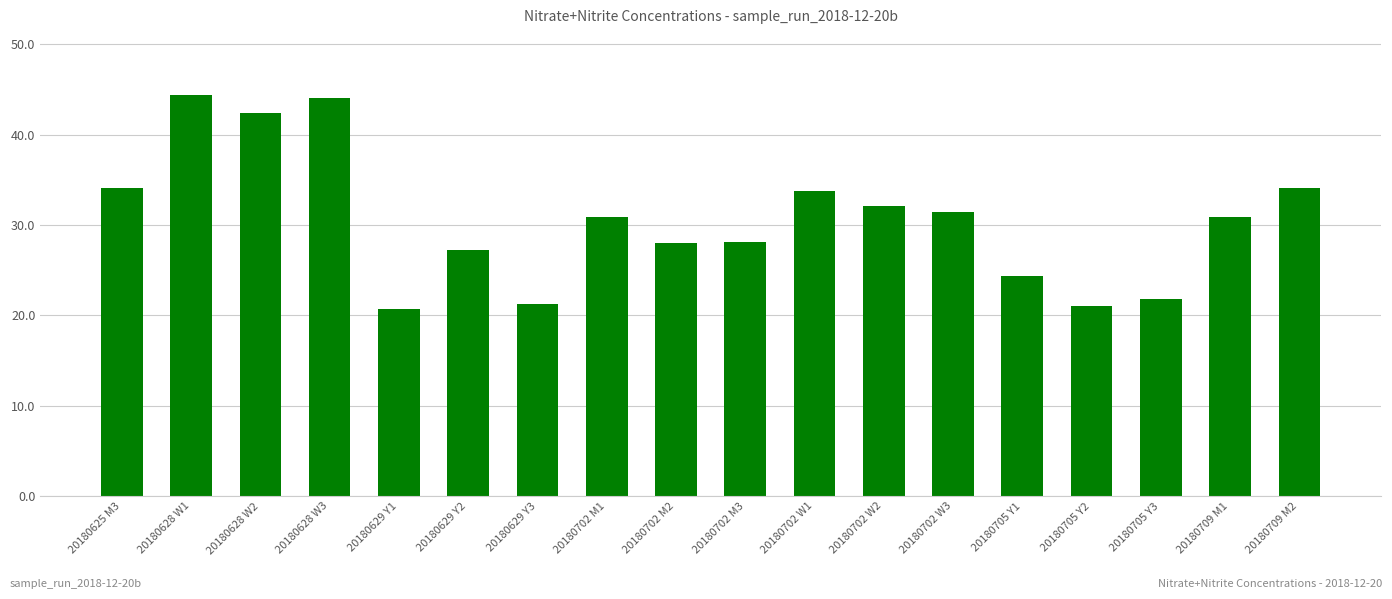

The chart shows a value of 40.5 at 20180702 M3. True or false?

False